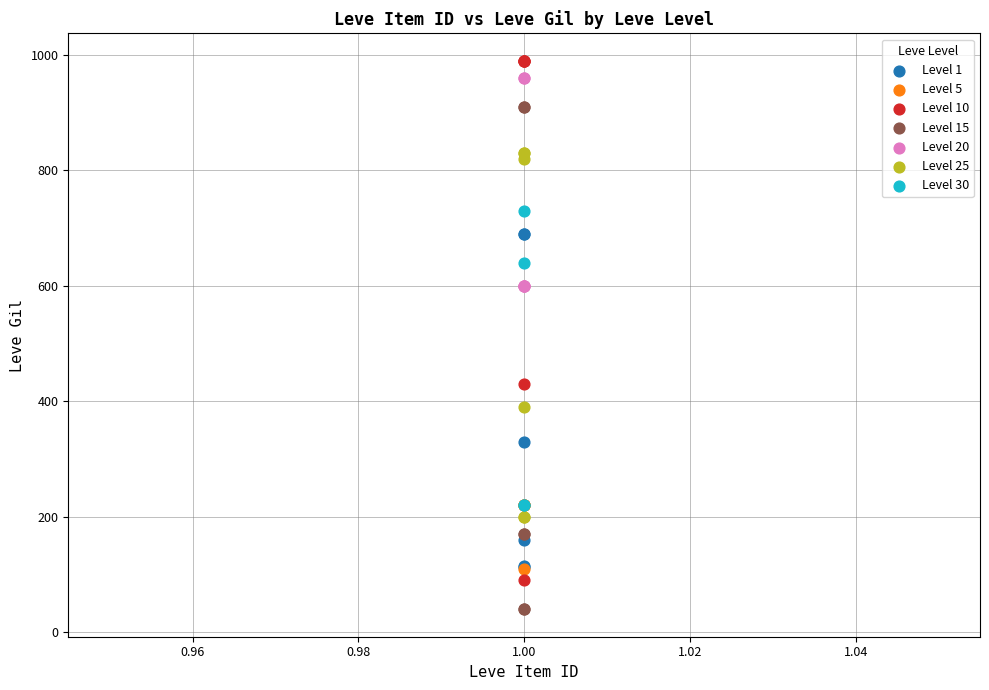

Which series has the widest spread of Y values?

Level 10